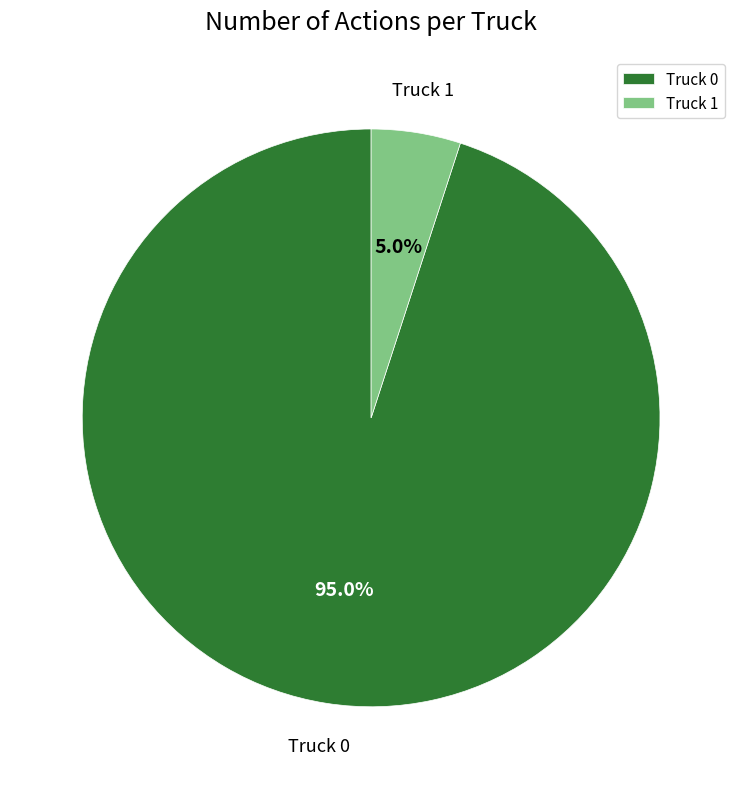

Is it true that Truck 0 is 87% of the pie?

False